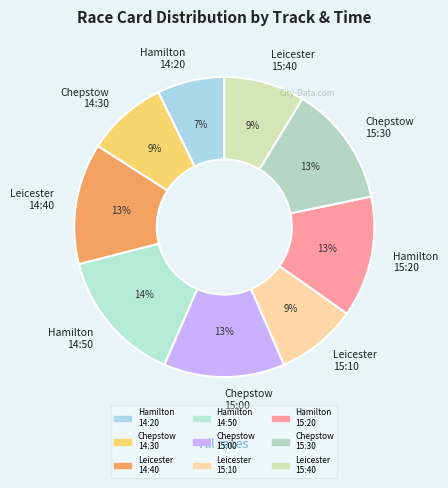

Count the number of slices in the pie.

9